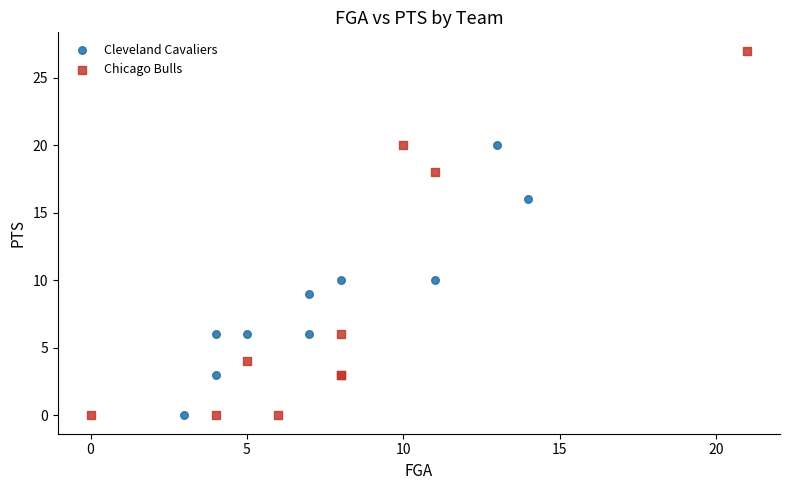

Which series has the widest spread of Y values?

Chicago Bulls